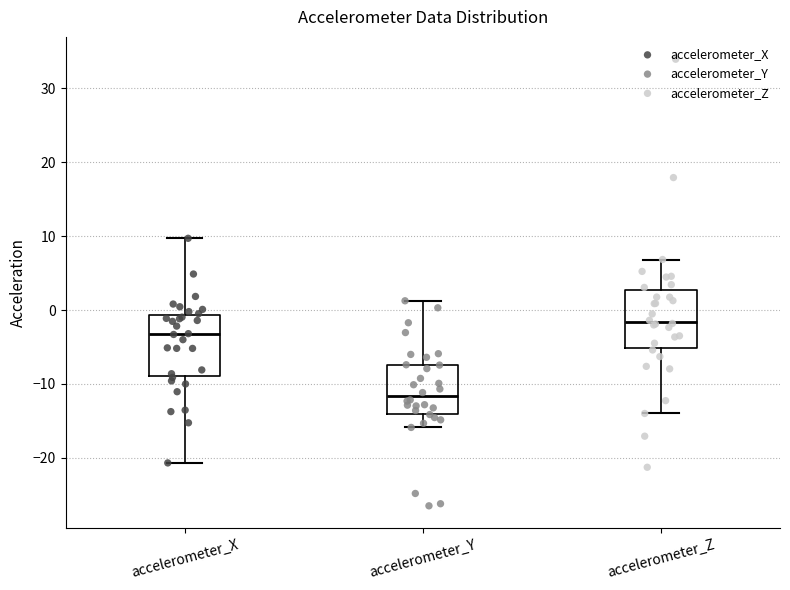

Reading left to right, transcribe this box plot: for each box, give where its median line is, the range the box spans, and where its two whiskers end, as read against the y-axis. The values are not printed on the chart, so give them approximately, as read against the axis.

accelerometer_X: median -3, box -9 to -1, whiskers -21 to 10
accelerometer_Y: median -12, box -14 to -7, whiskers -16 to 1
accelerometer_Z: median -2, box -5 to 3, whiskers -14 to 7